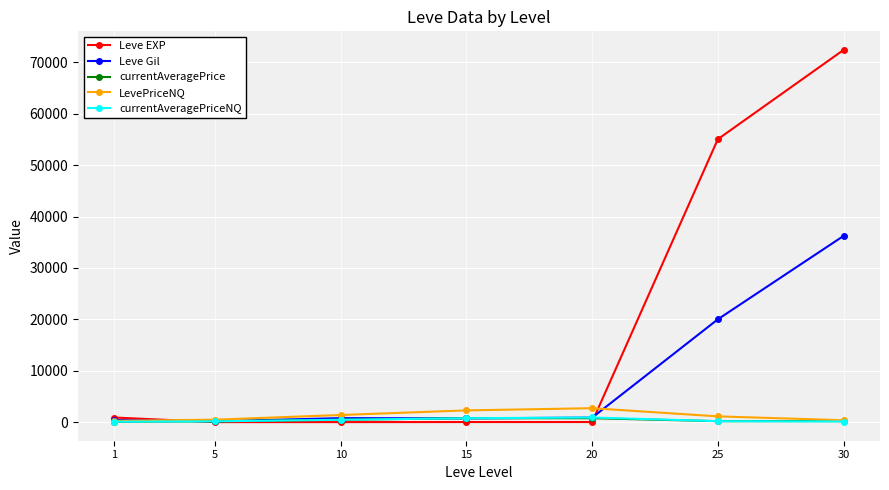

At how many categories does at least one series exceed 9997?

2